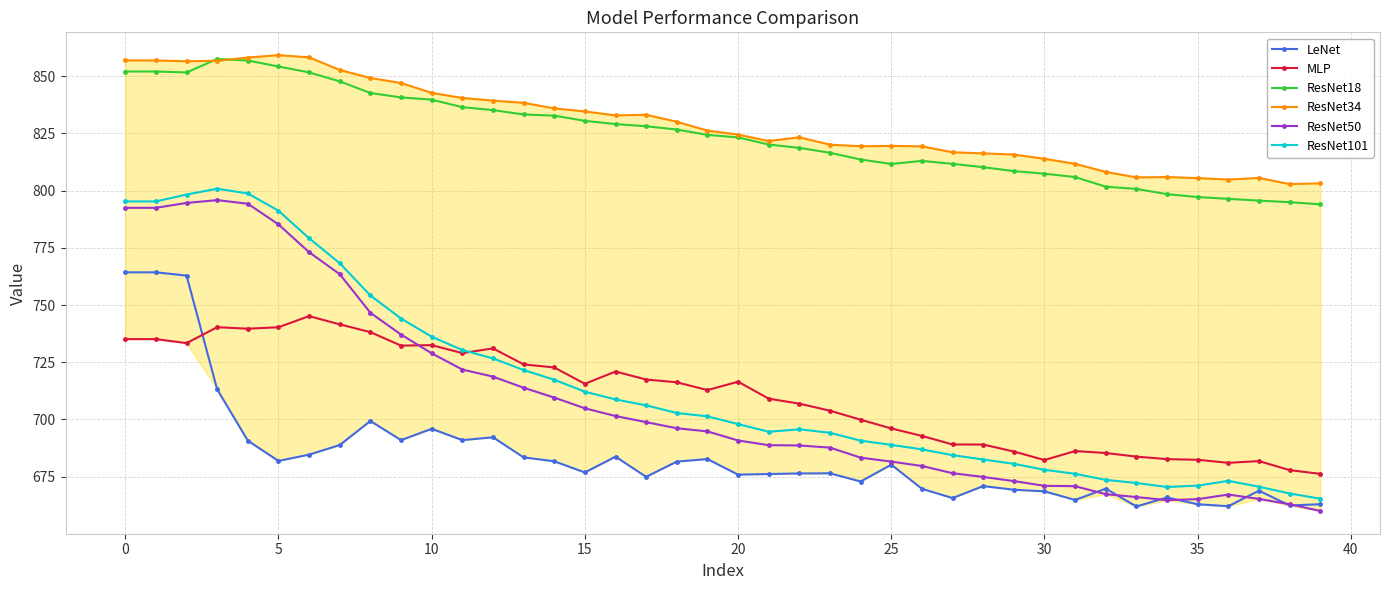

What is the average value of the ResNet34 series?

829.3